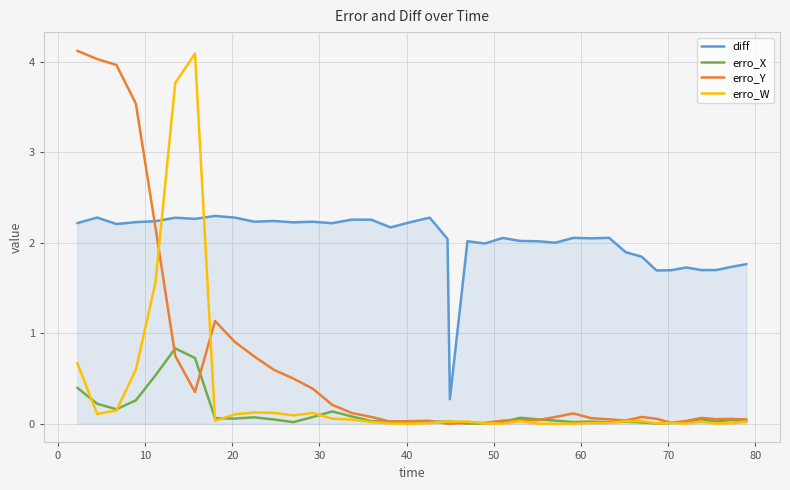

What is the difference between the maximum and second lowest values in the diff series?

0.6